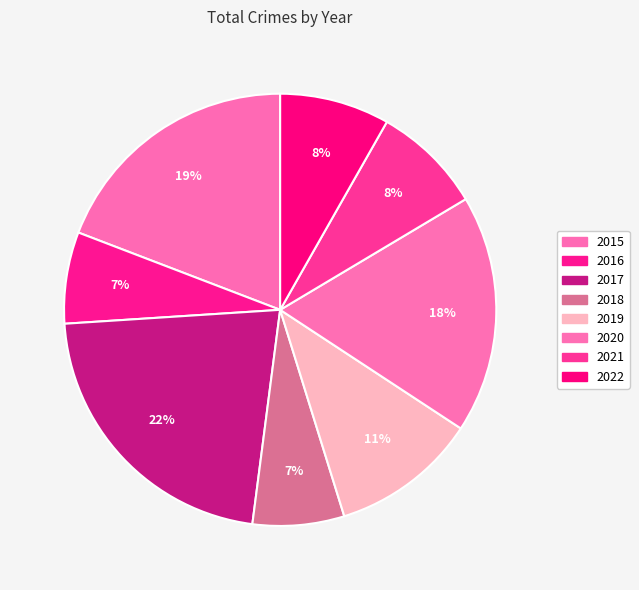

Count the number of slices in the pie.

8